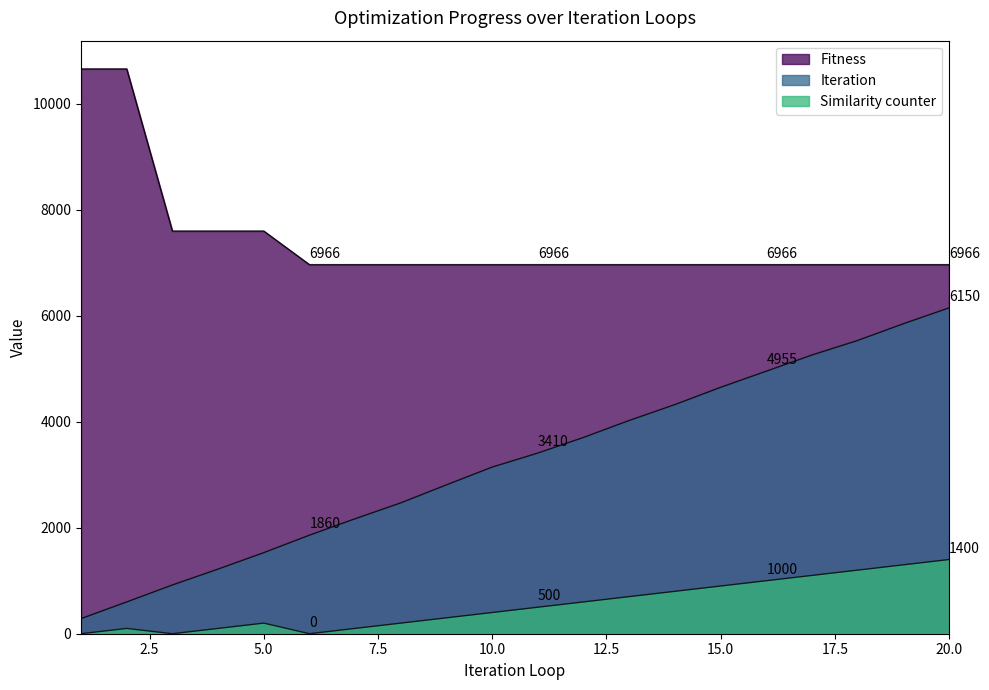

Rank the series at 16 from highest to lowest value.

Fitness, Iteration, Similarity counter